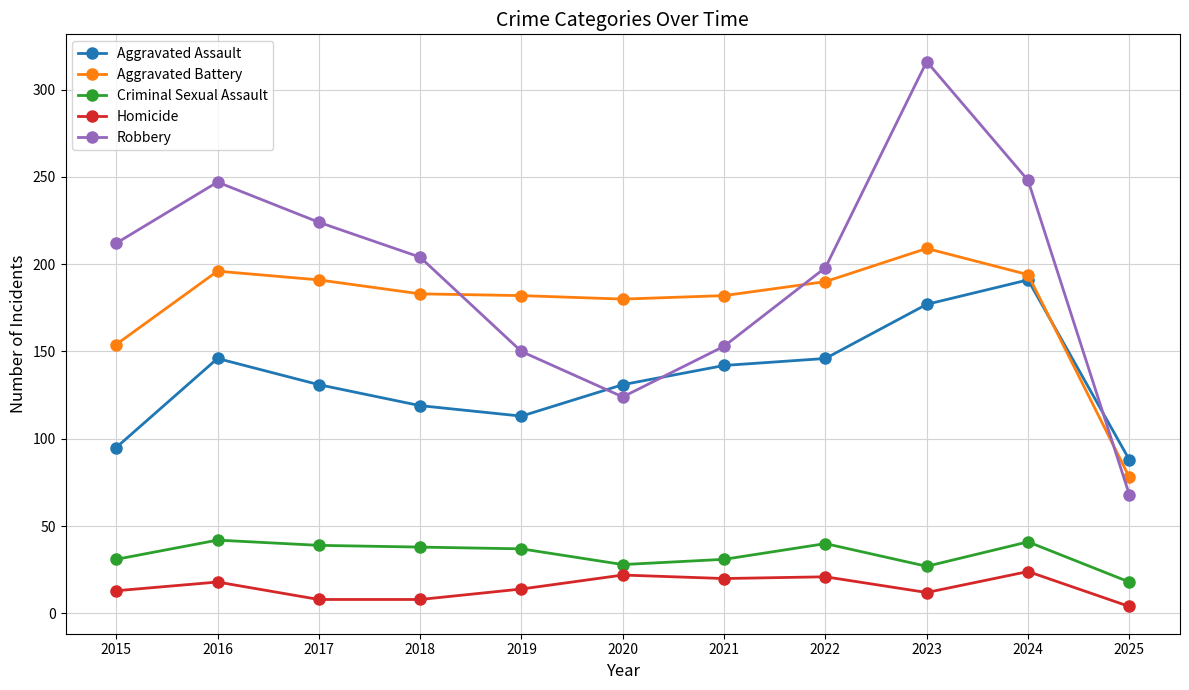

Count the number of data series in this chart.

5